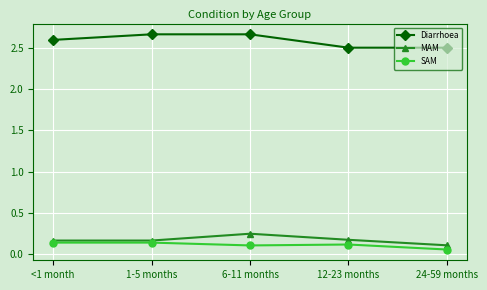

At how many categories does at least one series exceed 2?

5